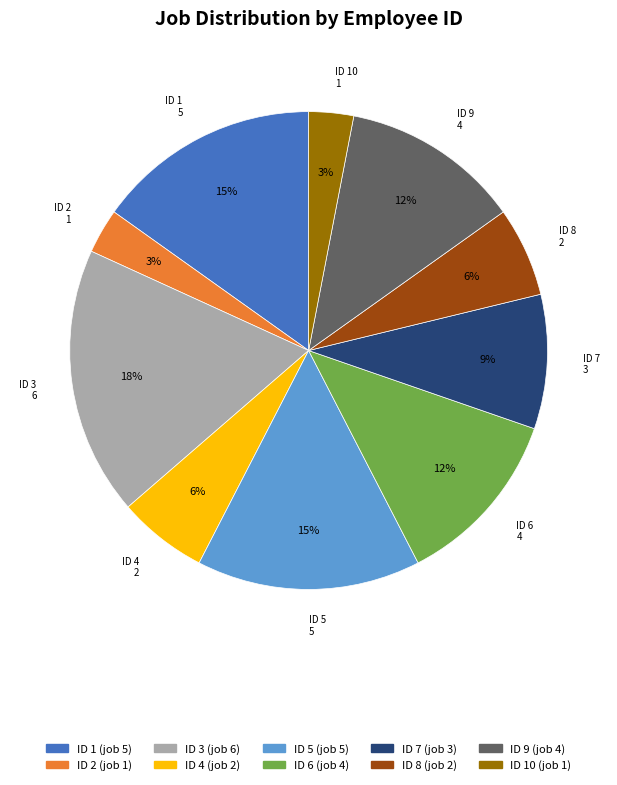

Is there any slice that represents more than half of the pie?

No